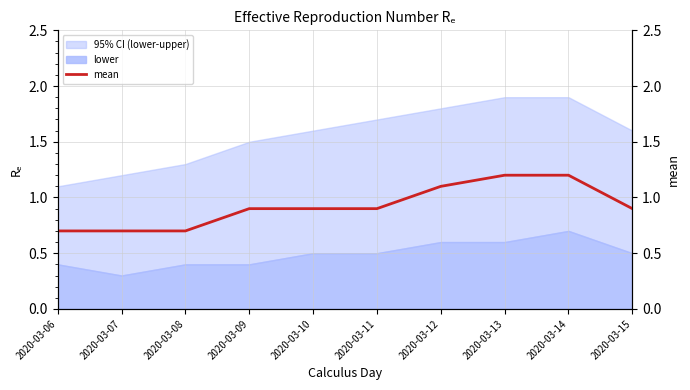

Reading right to left, list all the values displayed in this chart.

2020-03-15=0.9	2020-03-14=1.2	2020-03-13=1.2	2020-03-12=1.1	2020-03-11=0.9	2020-03-10=0.9	2020-03-09=0.9	2020-03-08=0.7	2020-03-07=0.7	2020-03-06=0.7